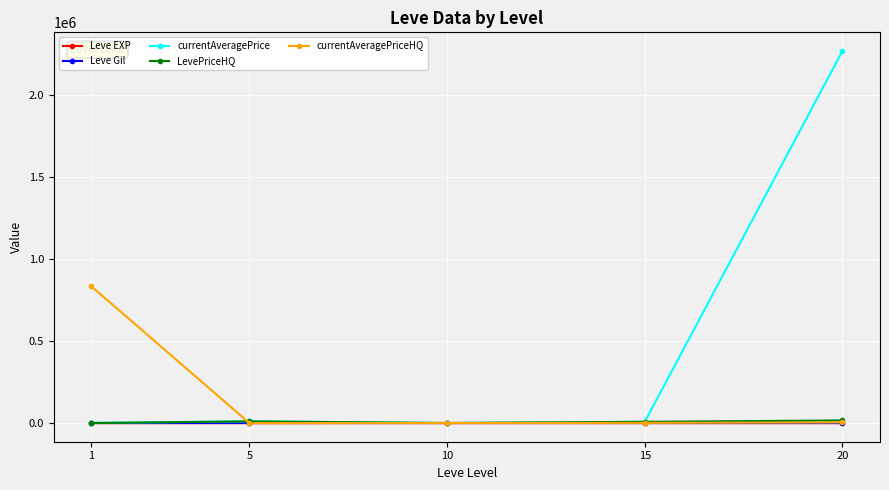

Is the value of currentAveragePriceHQ at 1 greater than the value of LevePriceHQ at 1?

Yes